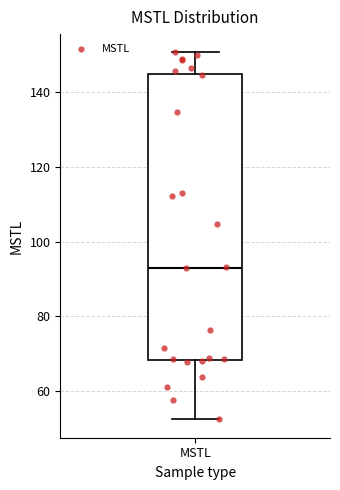

Where does the upper whisker of the box for MSTL end on the y-axis? The values are not printed on the chart, so give them approximately, as read against the axis.

150